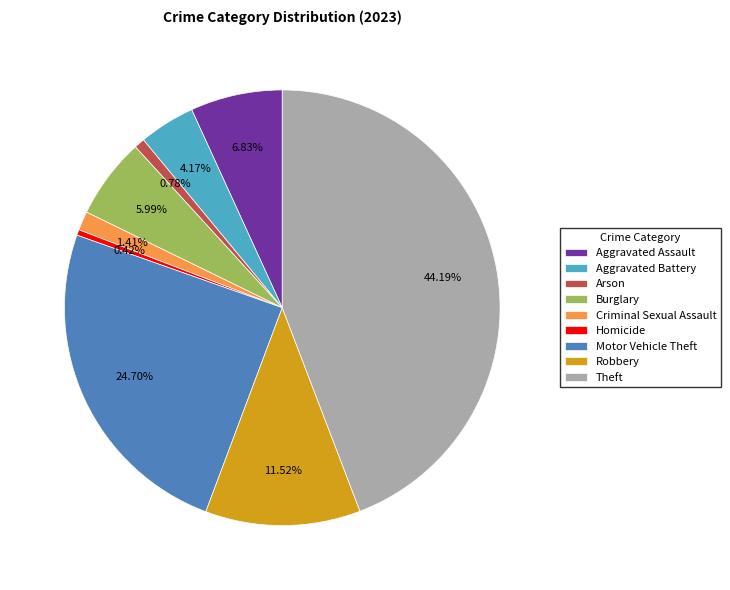

The Aggravated Battery slice represents 4% of the pie. True or false?

True